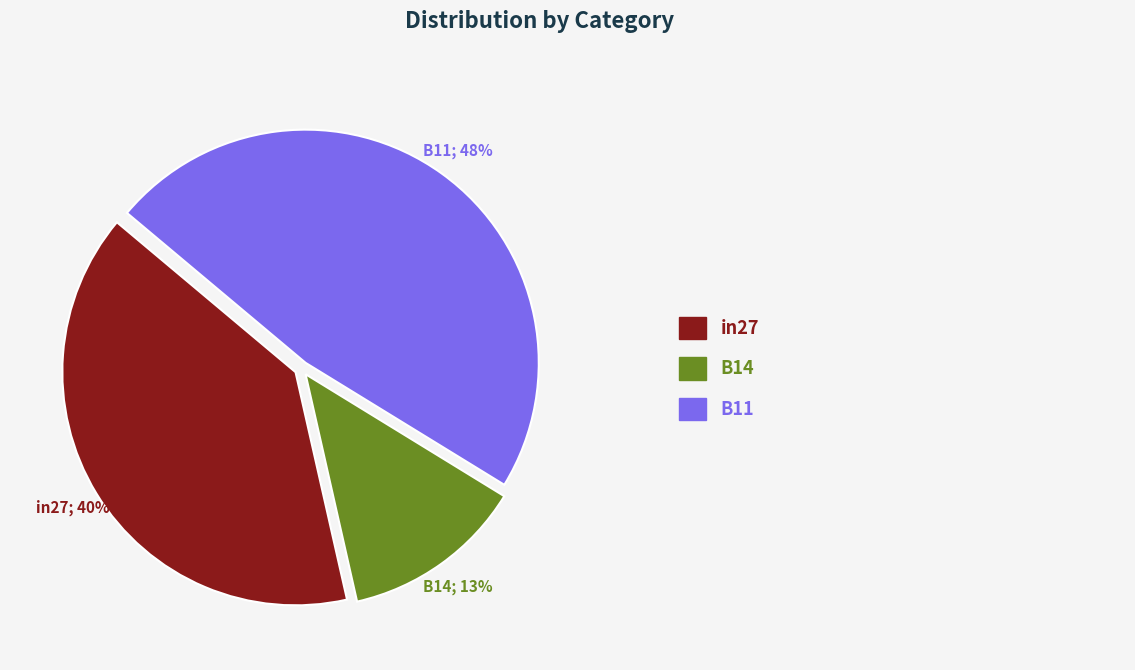

To the nearest percent, what is the average slice percentage?

33%